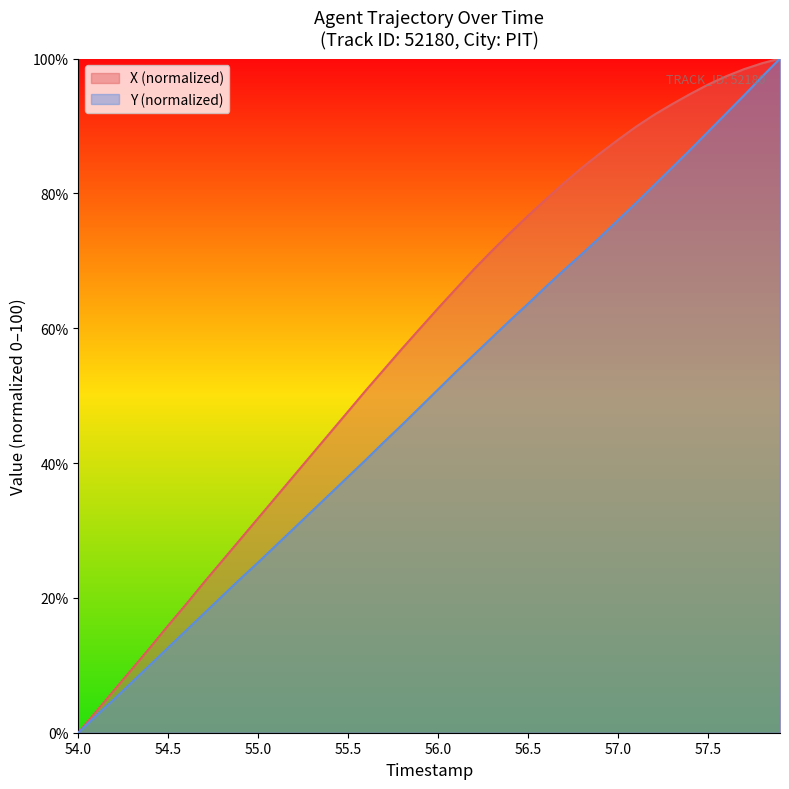

Which series has the largest total across all categories?

X (normalized)